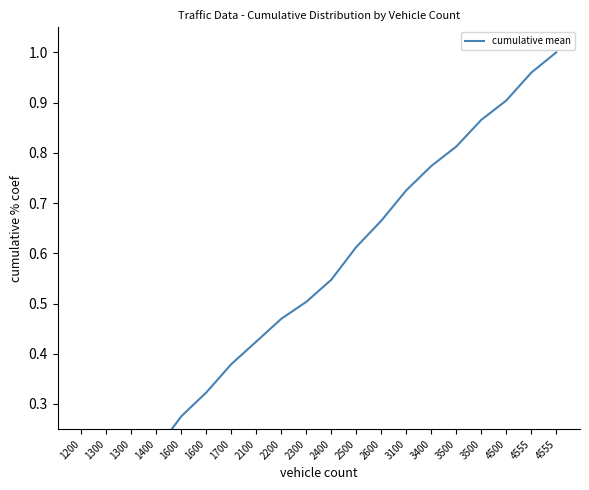

Rank the categories by value from lowest to highest.

1200, 1300, 1300, 1400, 1600, 1600, 1700, 2100, 2200, 2300, 2400, 2500, 2600, 3100, 3400, 3500, 3500, 4500, 4555, 4555